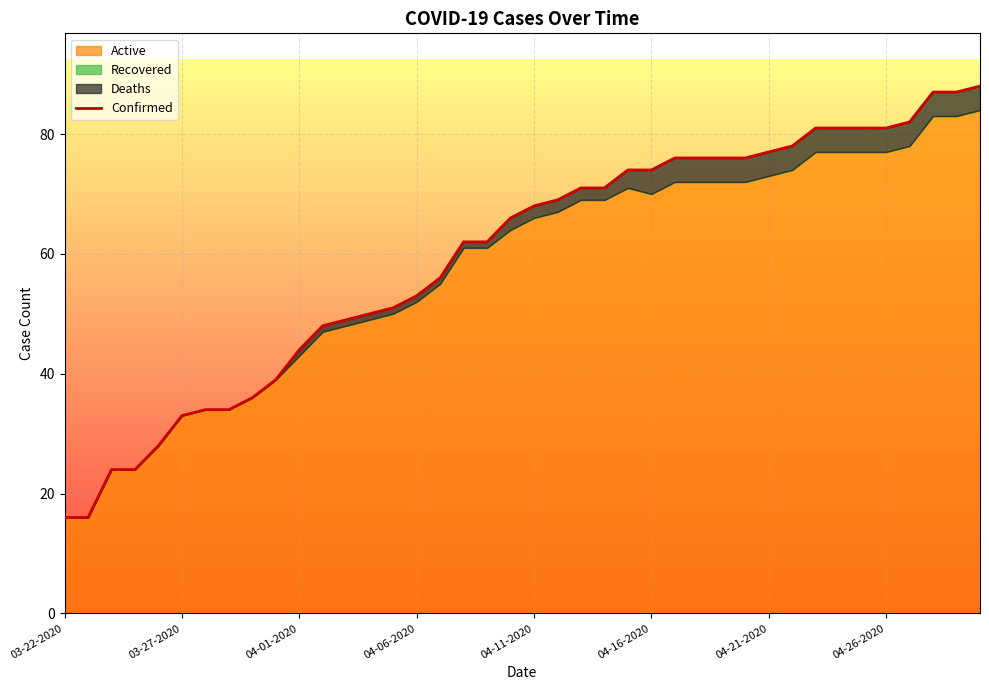

Where is the data nearest to the value 52?

14